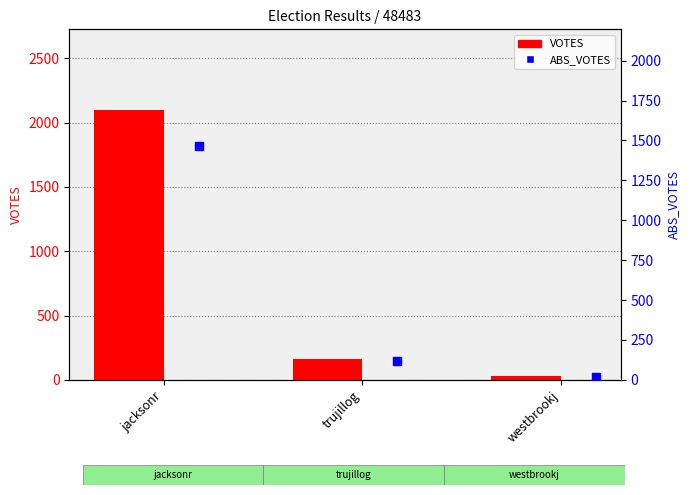

What are all the series names shown in the legend?

VOTES, ABS_VOTES